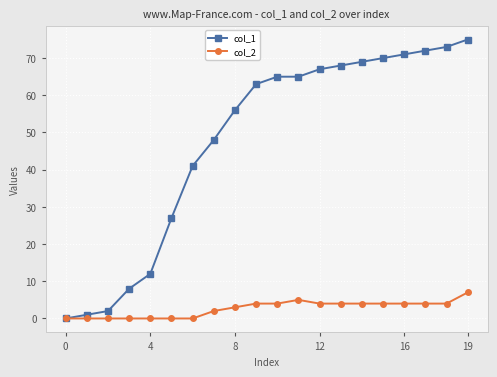

Which series has the largest total across all categories?

col_1